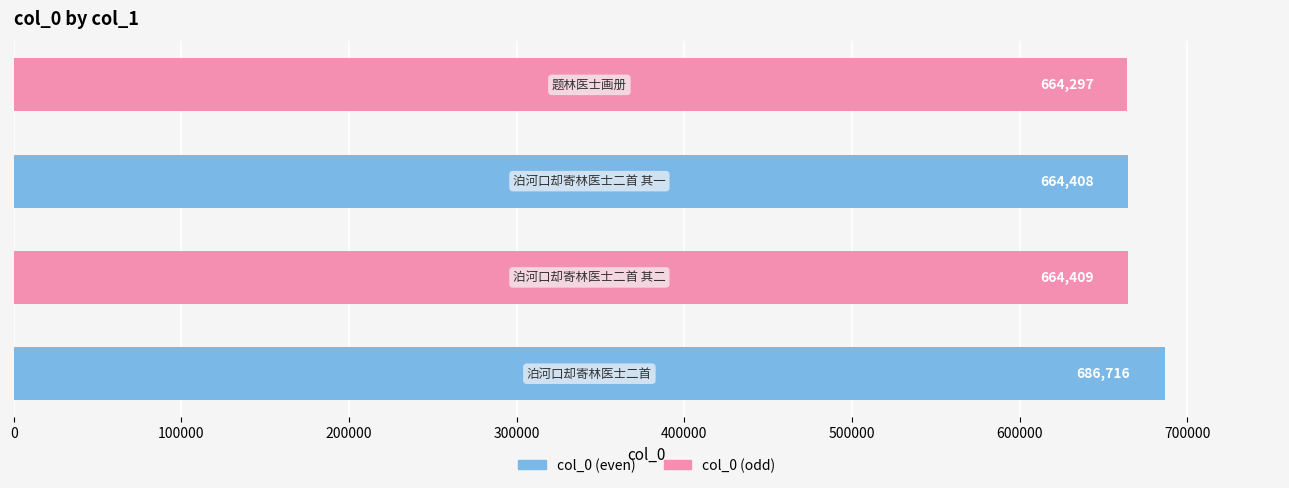

What is the difference between the maximum and minimum values?

22419